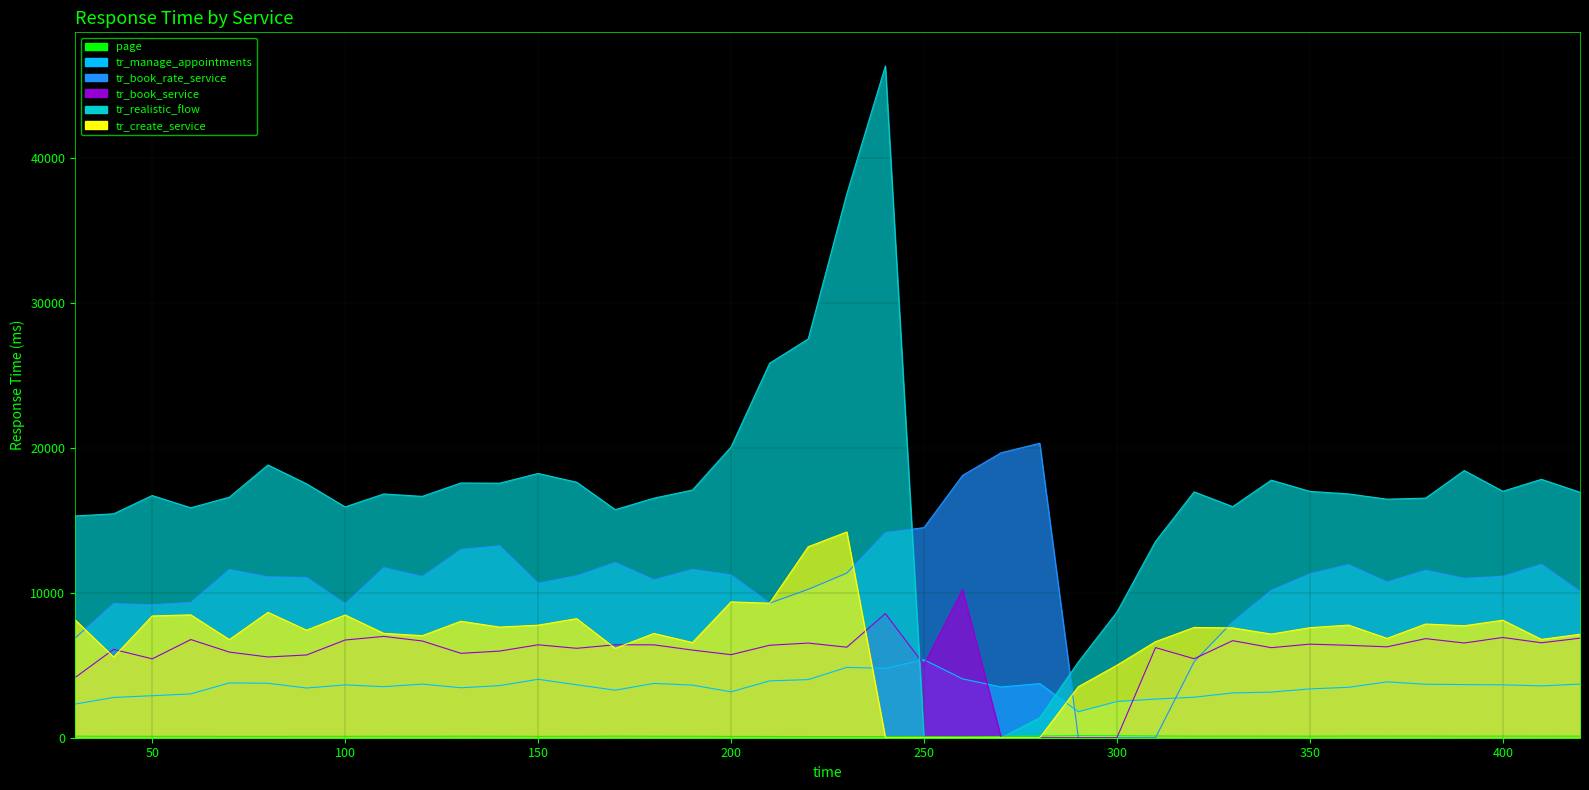

Where is the first local minimum for tr_book_service?

50